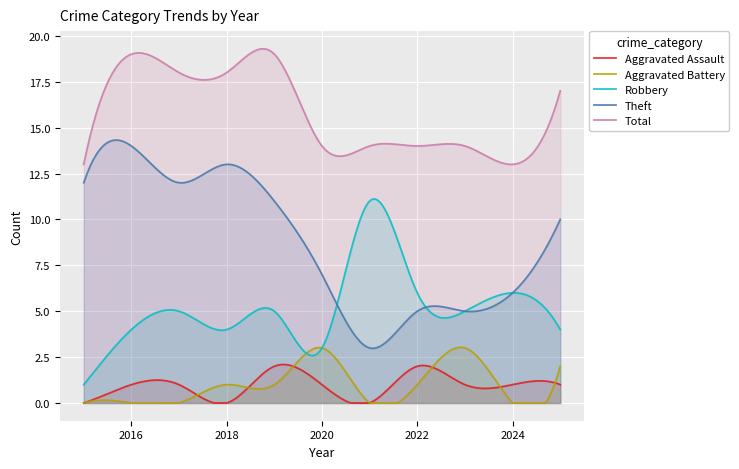

What is the sum of all Theft values?

2617.2